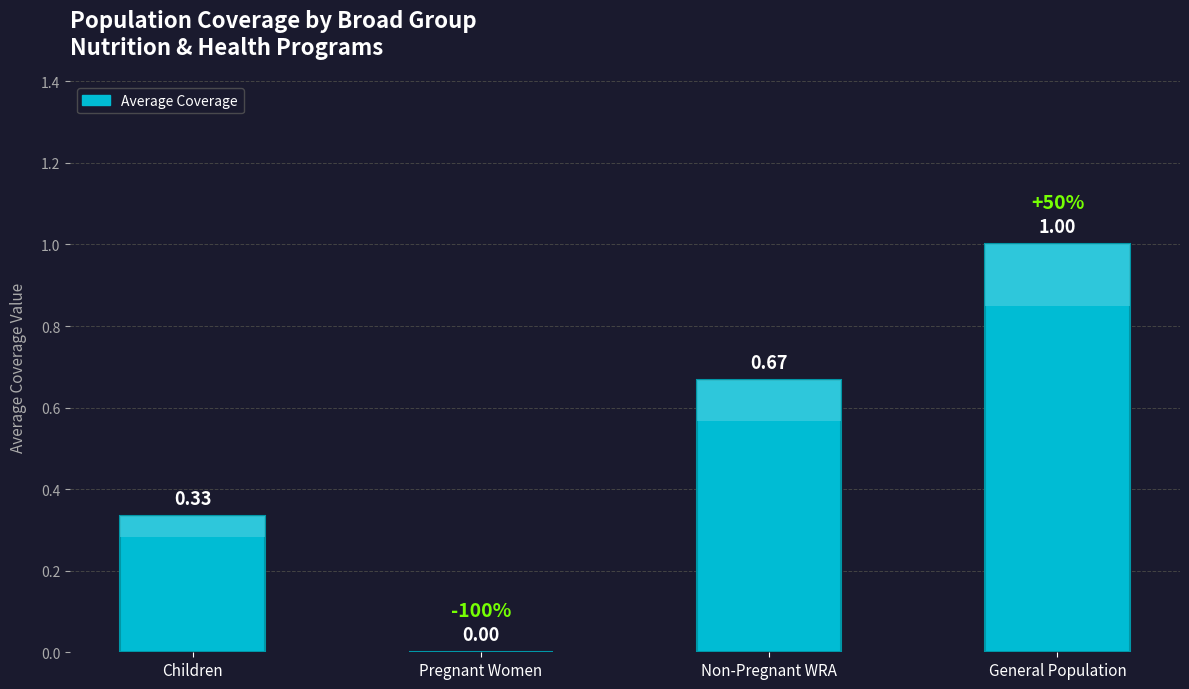

How many values are between 0 and 1?

4